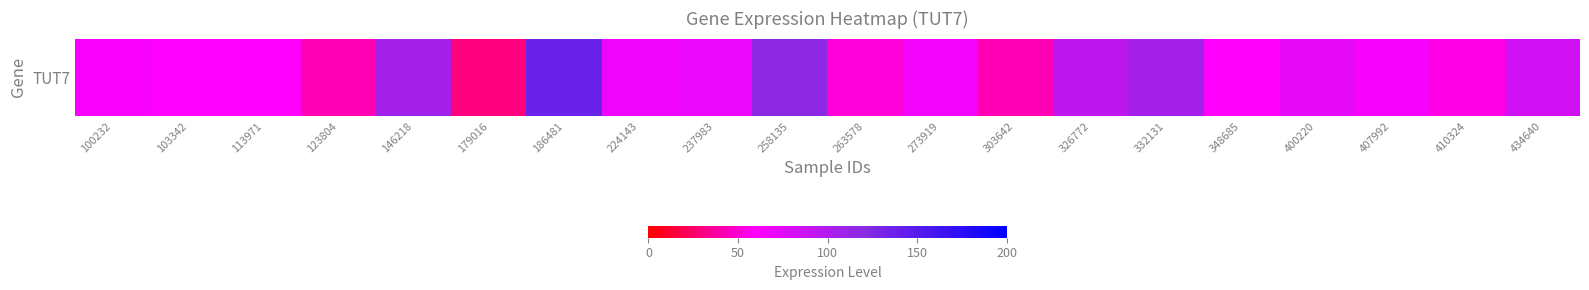

What is the sum of the values at 434640 and 410324?

137.1